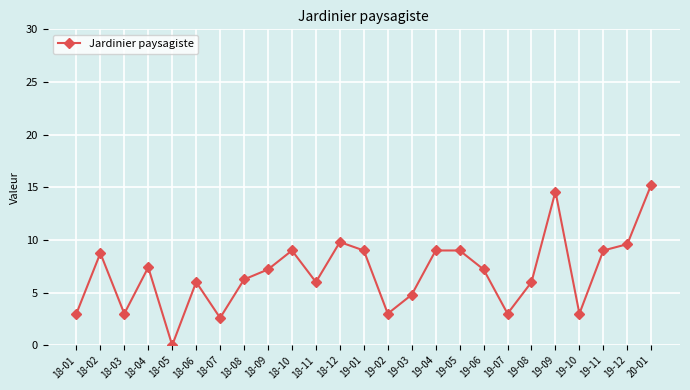

What is the approximate value at 19-04?

9.0